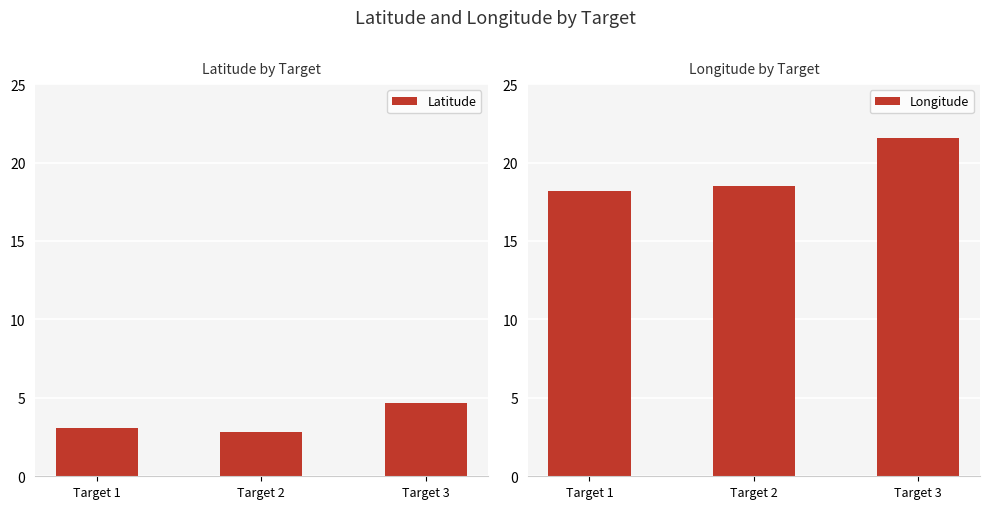

Is the value of Longitude at Target 1 greater than the value of Latitude at Target 3?

Yes